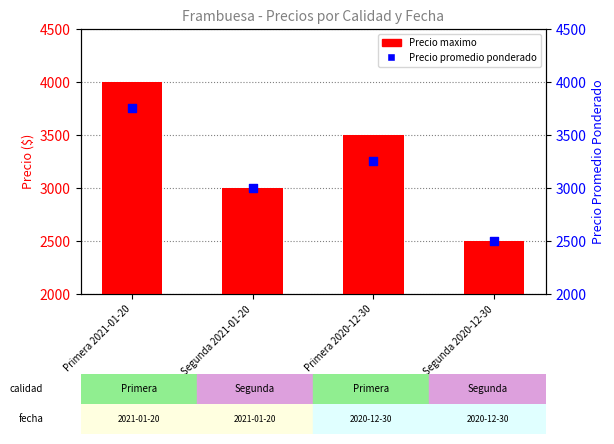

Which series has the largest Y range (max minus min)?

Precio maximo